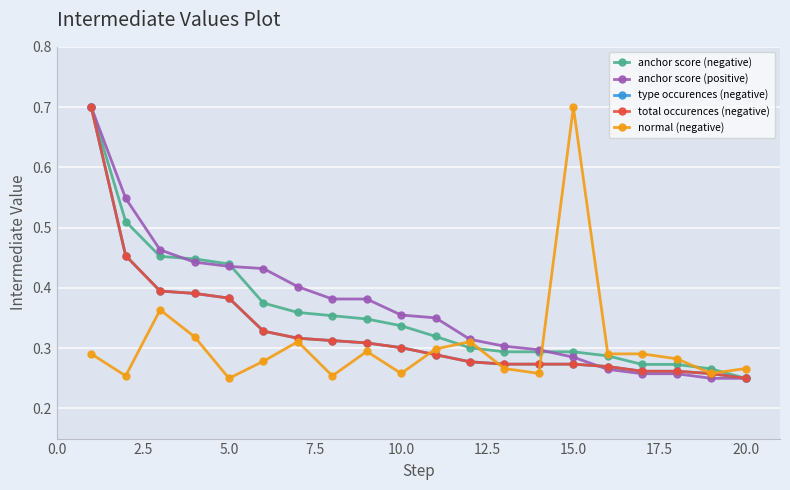

Does the chart have visible grid lines?

Yes